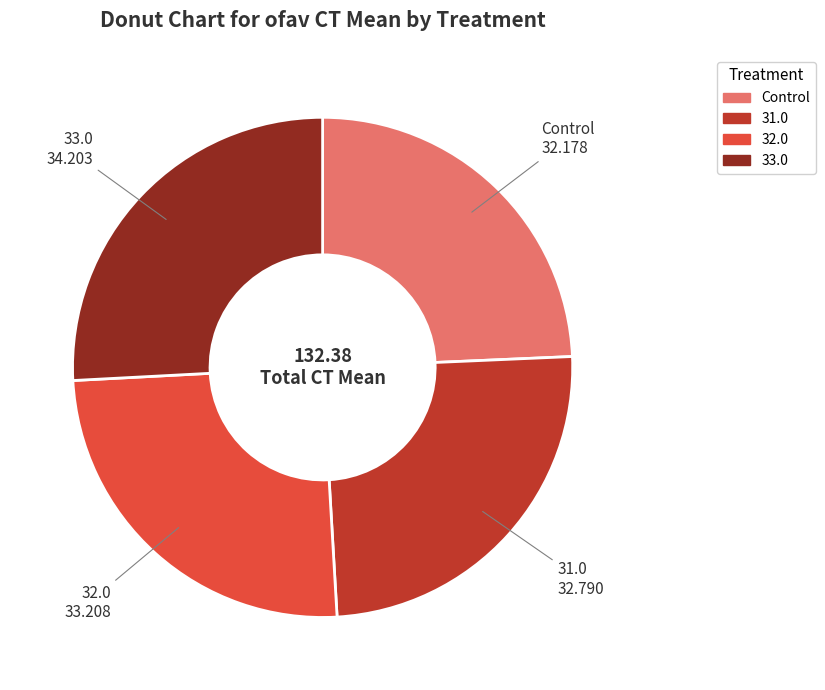

Does any single category account for the majority?

No